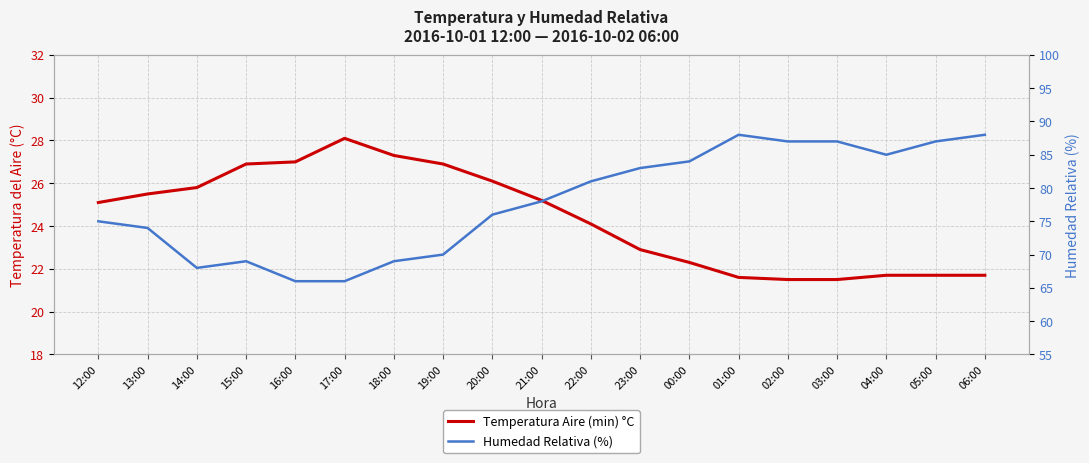

What is the spread (max minus min) of values at 04:00?

63.3